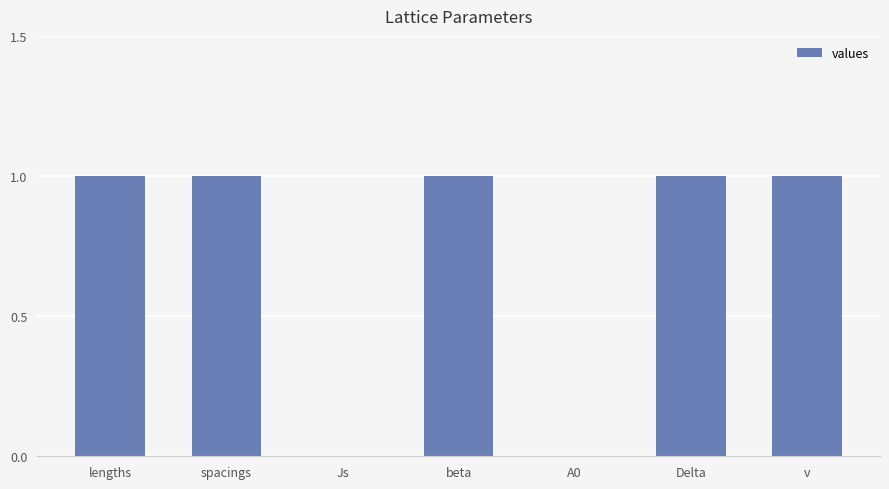

Is it true that the value at Js is 0?

True